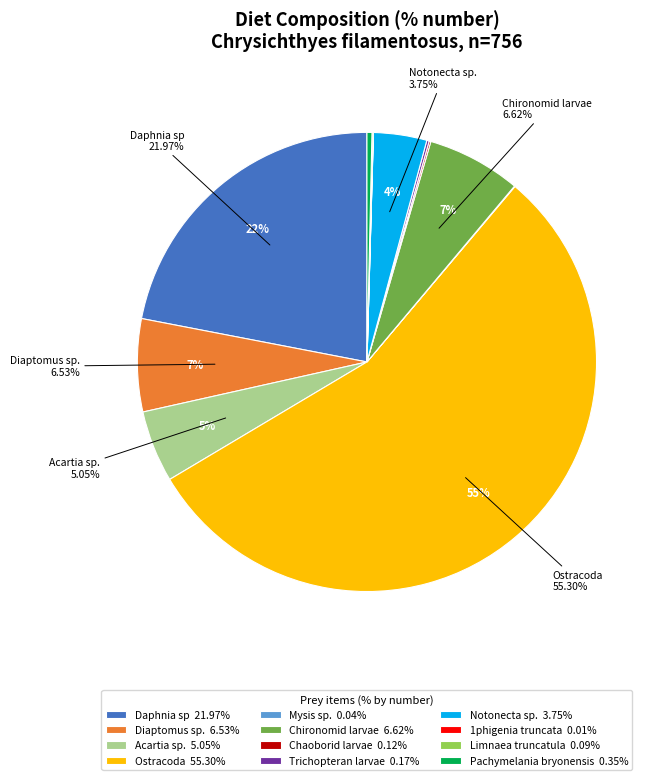

Is there a majority slice in this chart?

Yes